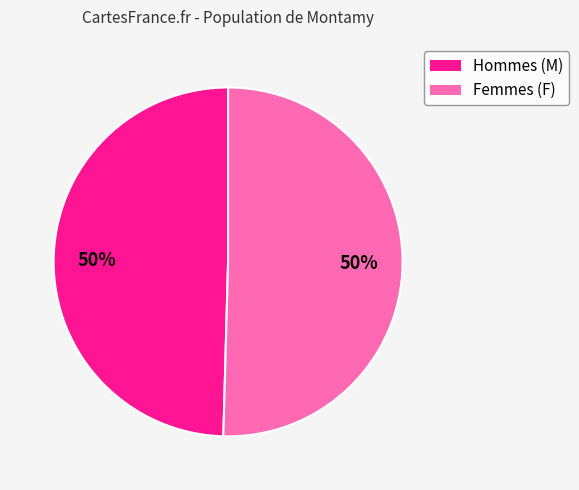

To the nearest percent, what portion does Femmes (F) represent?

50%